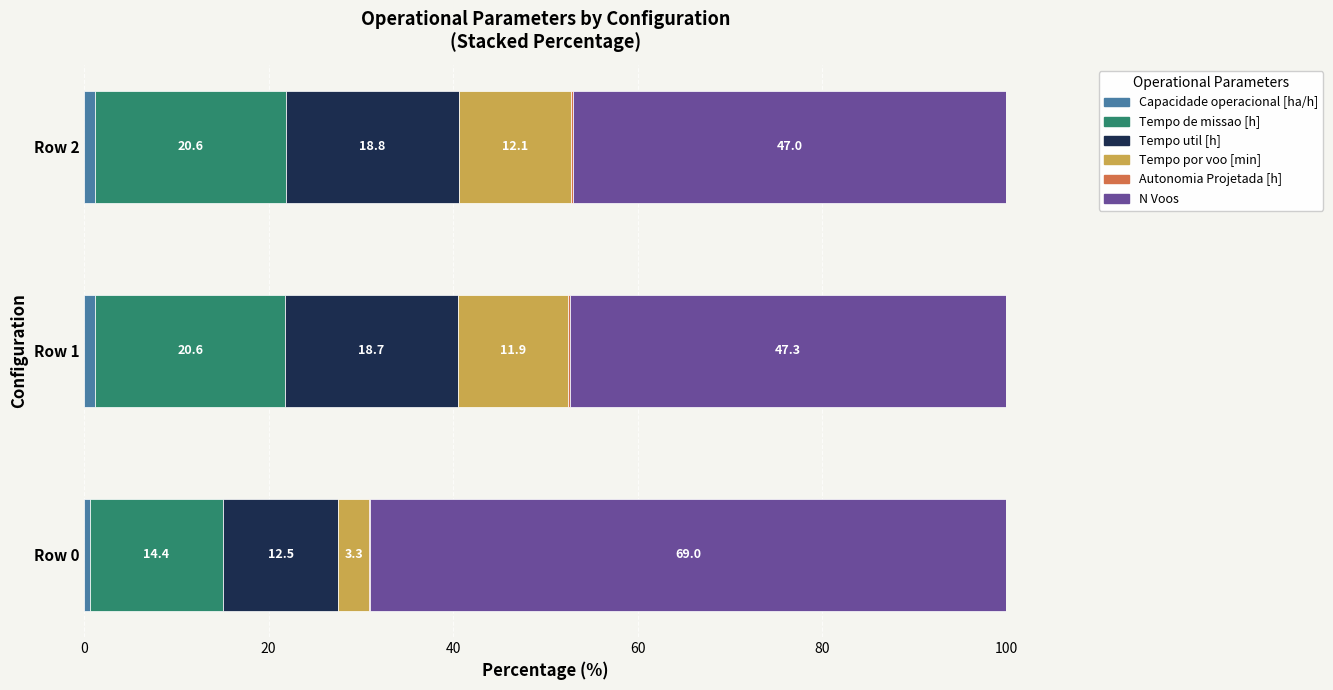

What is the total value across all series at Row 2?

100.0